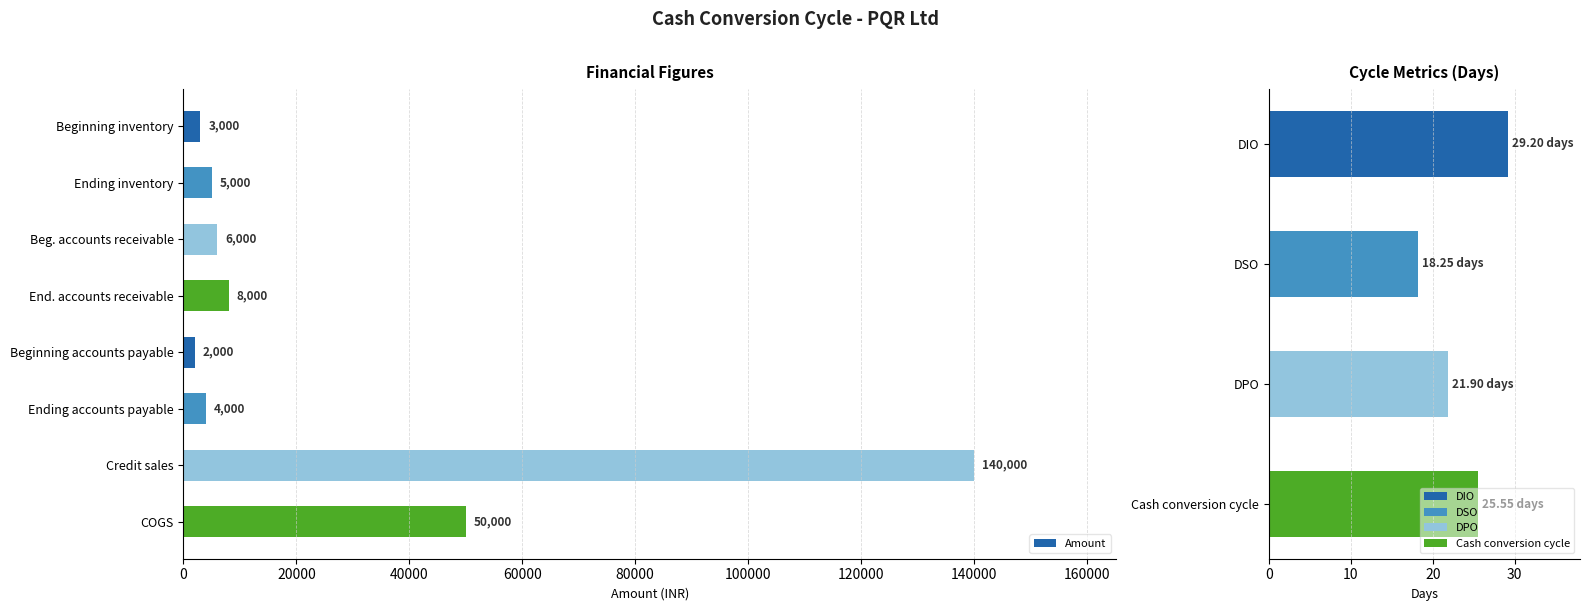

True or false: the data shows 4812 at Beginning inventory.

False